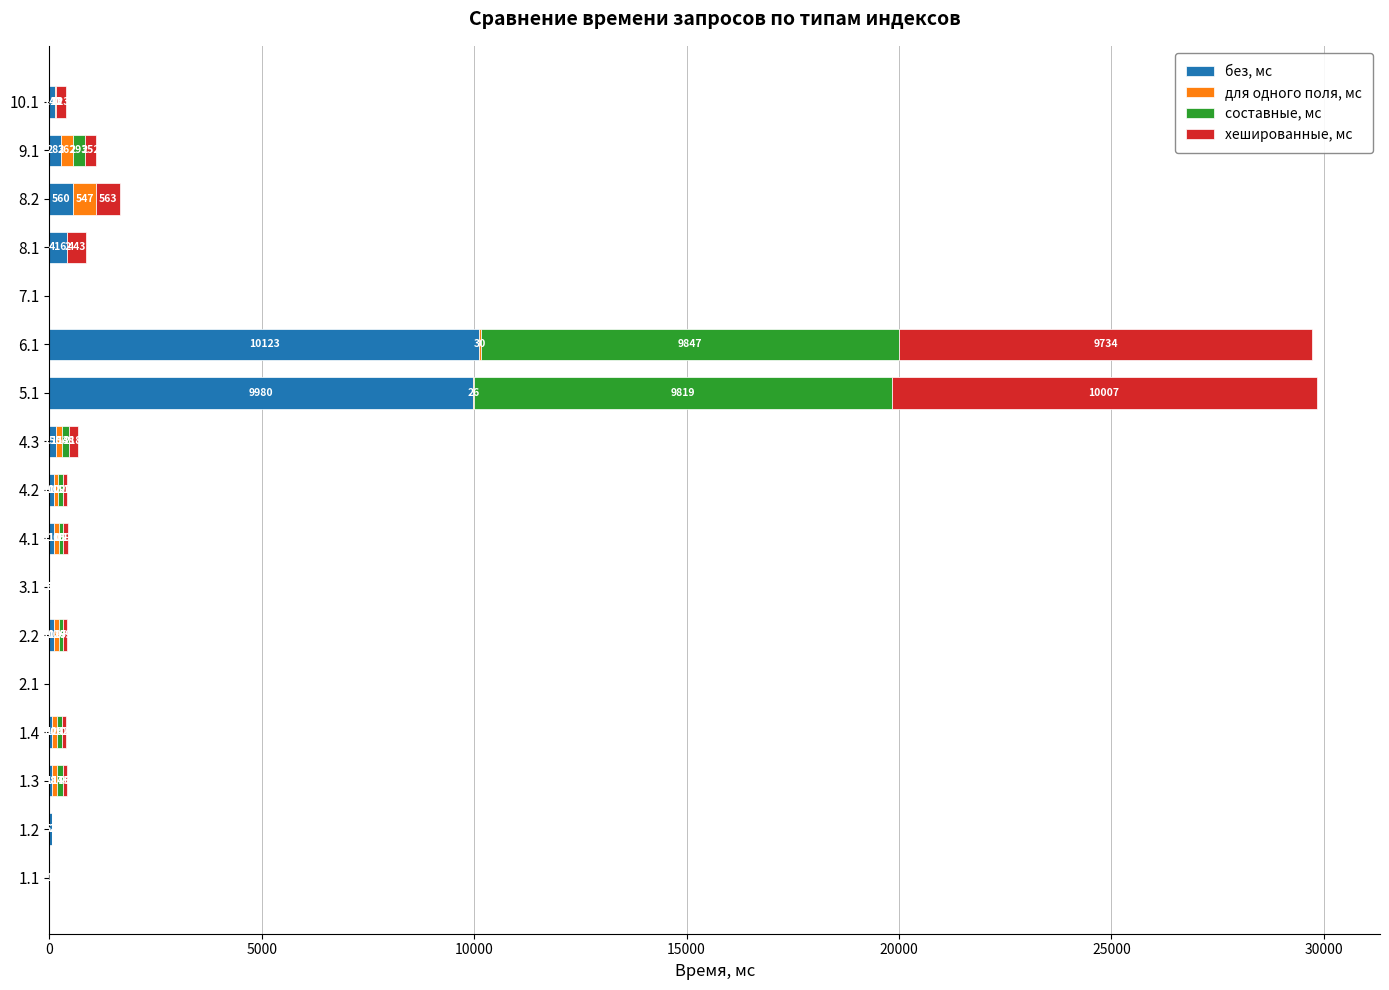

The без, мс series shows 16966 at 6.1. True or false?

False